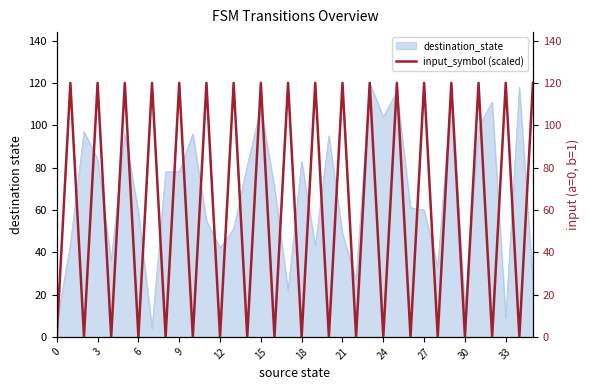

What is the minimum value for destination_state?

4